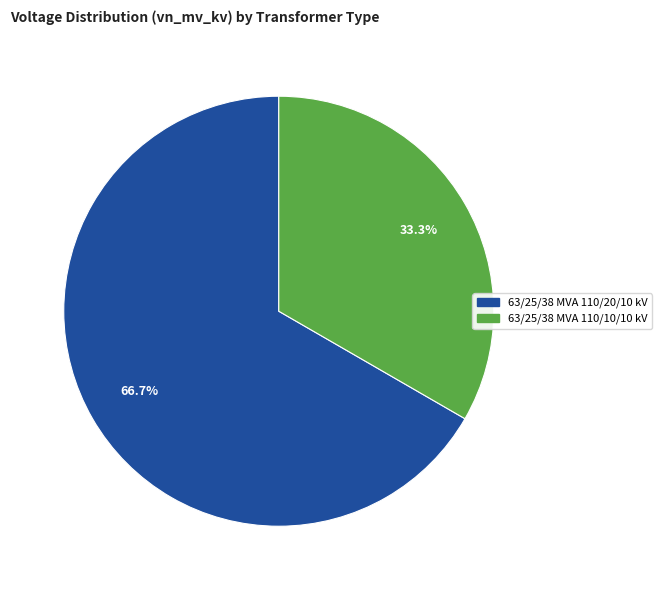

To the nearest percent, what is the combined percentage of 63/25/38 MVA 110/20/10 kV and 63/25/38 MVA 110/10/10 kV?

100%